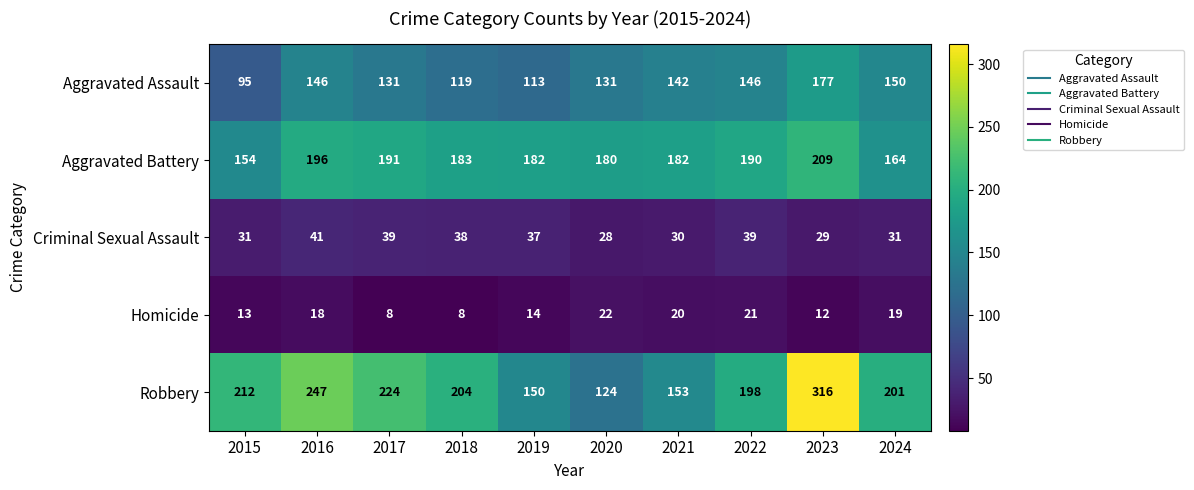

True or false: Robbery has a value of 247 at 2016.

True